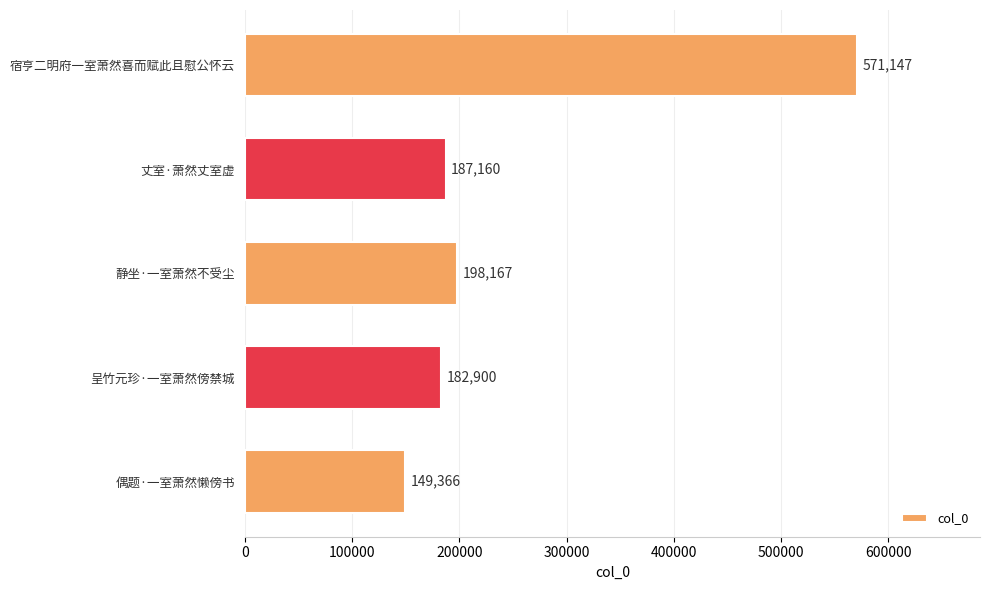

What is the change in value from 呈竹元珍·一室萧然傍禁城 to 宿亨二明府一室萧然喜而赋此且慰公怀云?

+388247